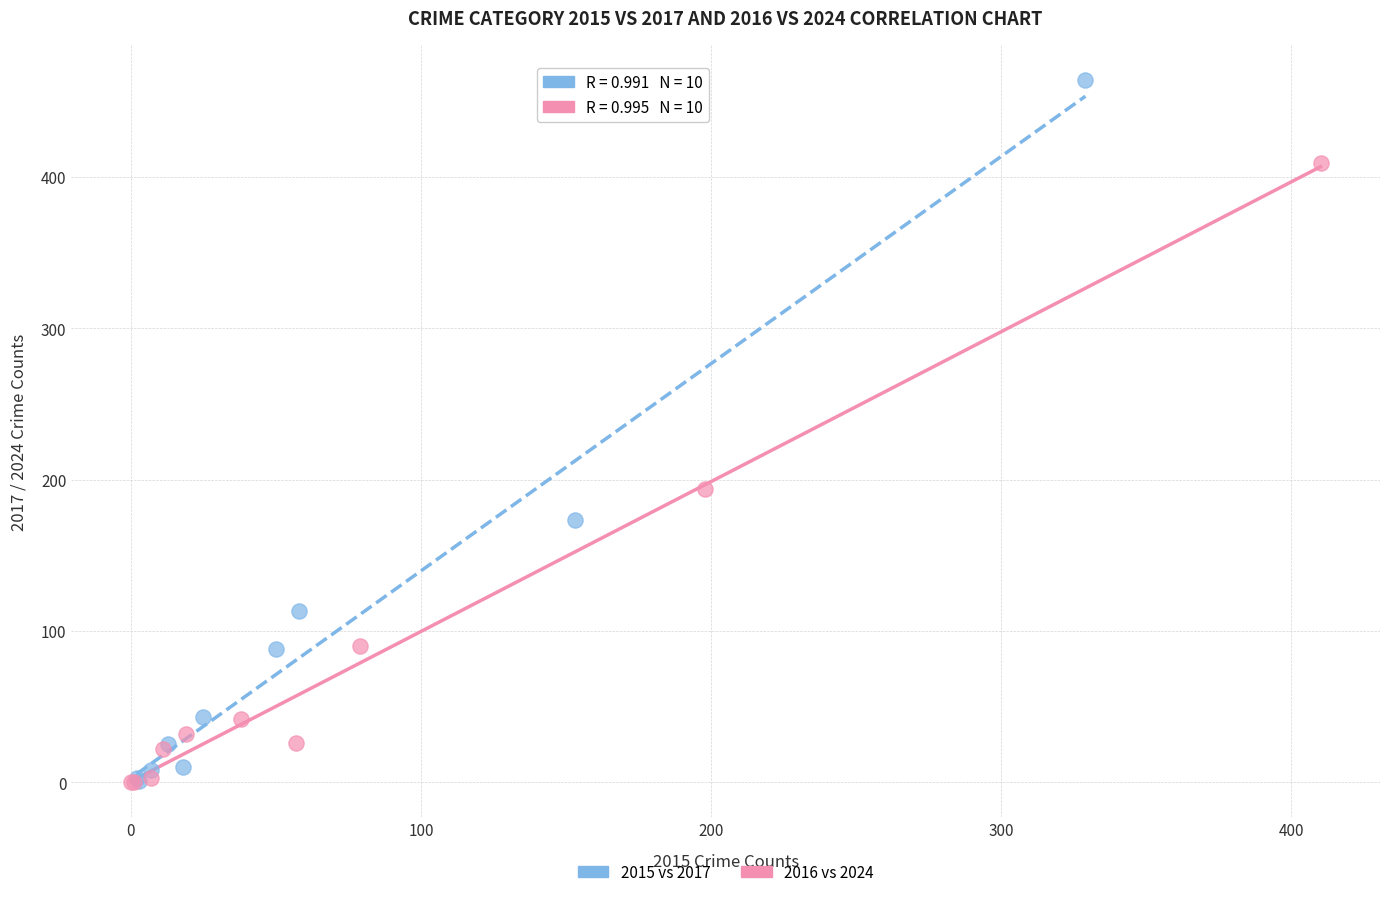

Which series has the largest Y range (max minus min)?

2015 vs 2017